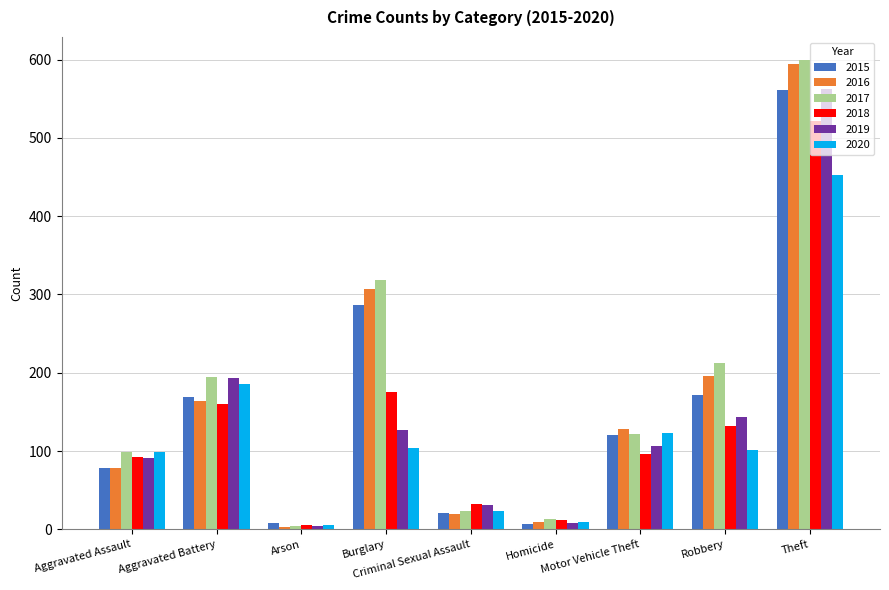

List the labels in order of 2017 value, smallest first.

Arson, Homicide, Criminal Sexual Assault, Aggravated Assault, Motor Vehicle Theft, Aggravated Battery, Robbery, Burglary, Theft